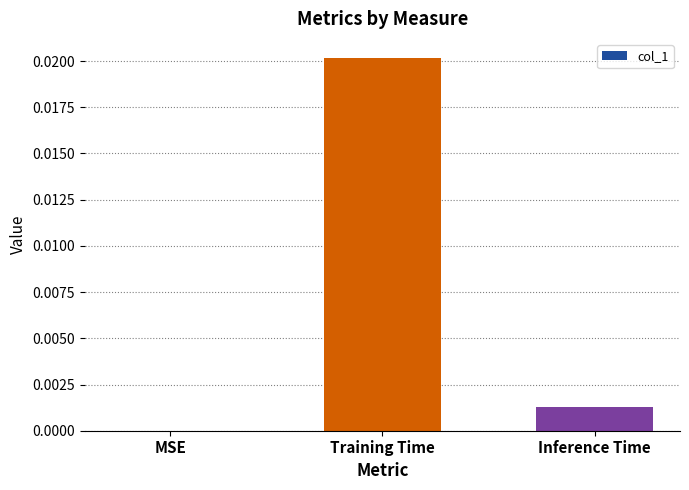

Which label corresponds to the largest value in the chart?

Training Time